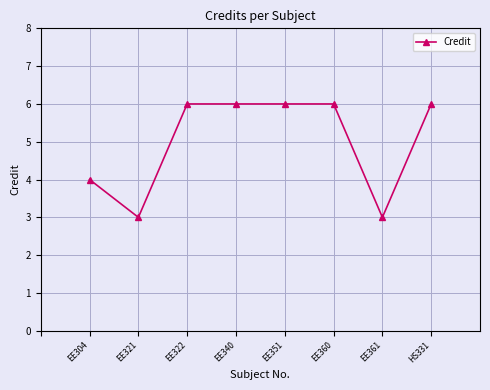

What is the label of the 8th point from the left?

HS331